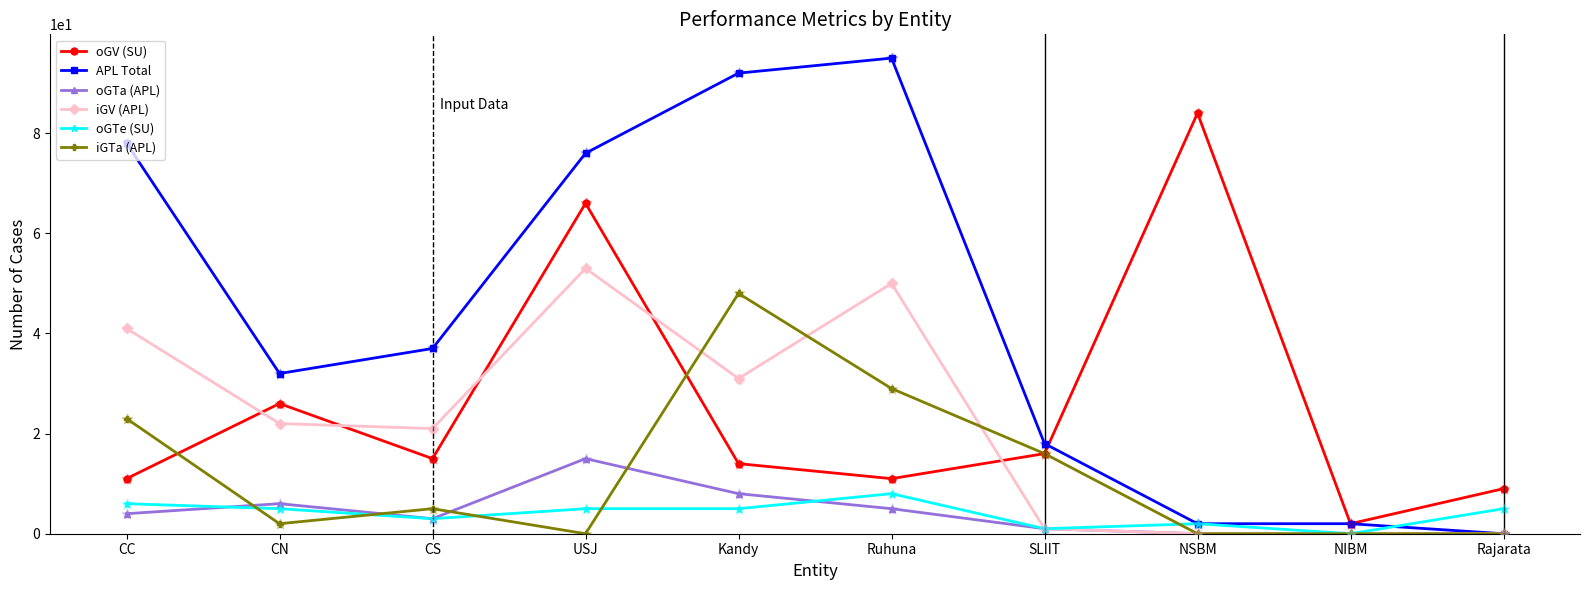

At how many categories does at least one series exceed 42?

5